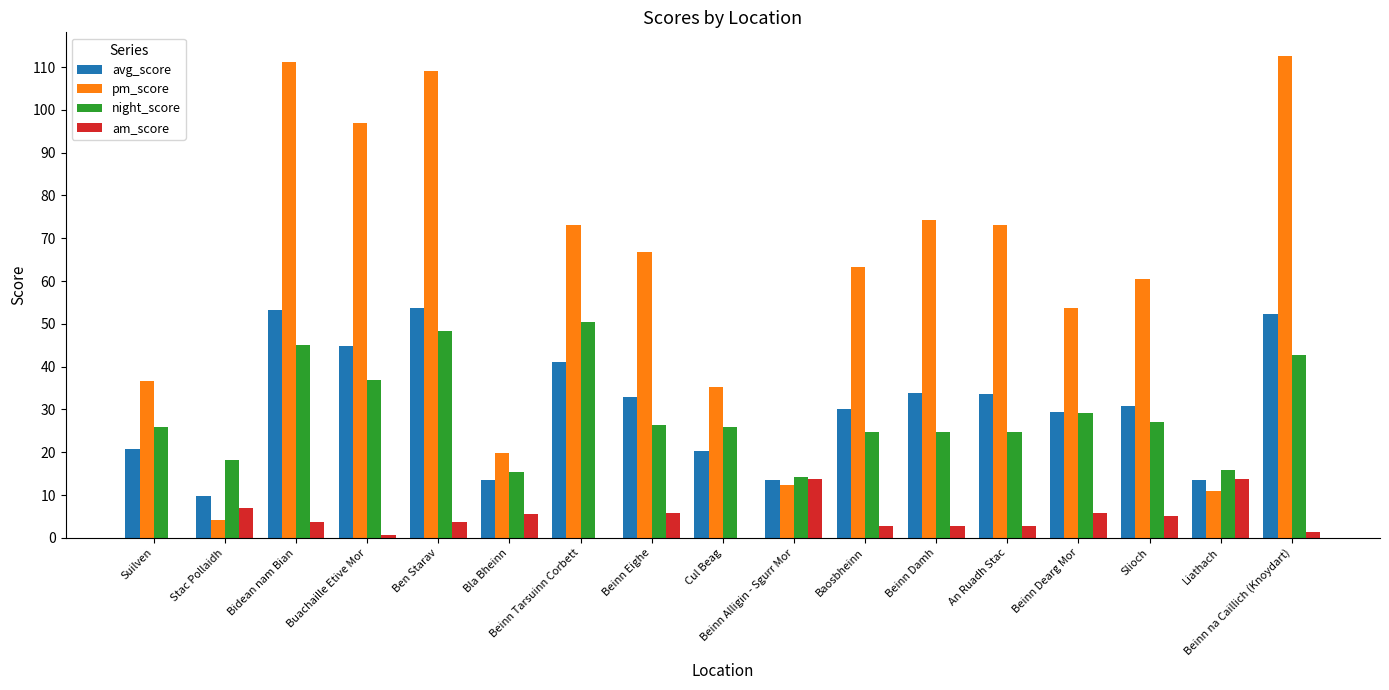

What is the total value across all series at Baosbheinn?

120.9